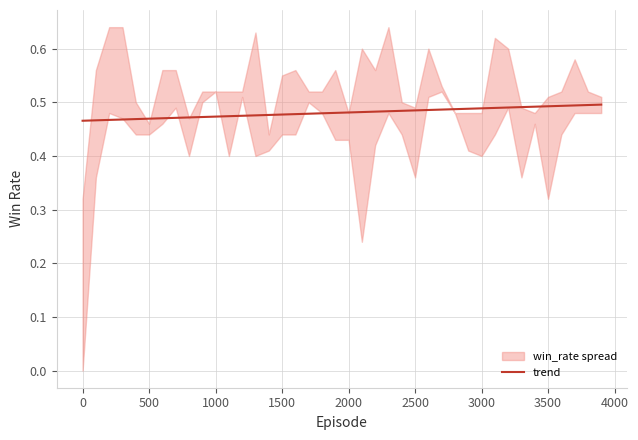

The value at 0 is 0.6. True or false?

False